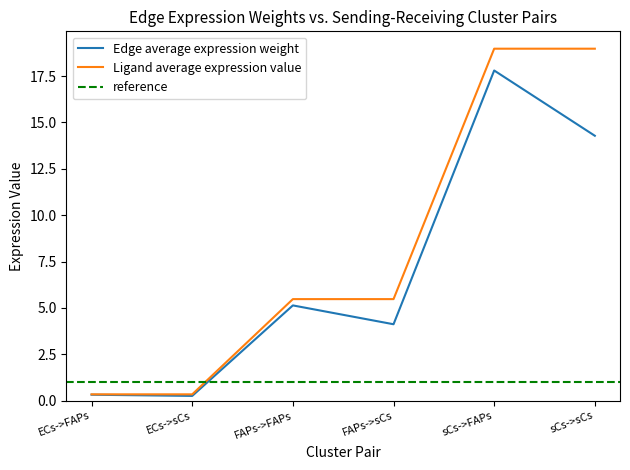

How many values in the Ligand total expression value series exceed 5?

4